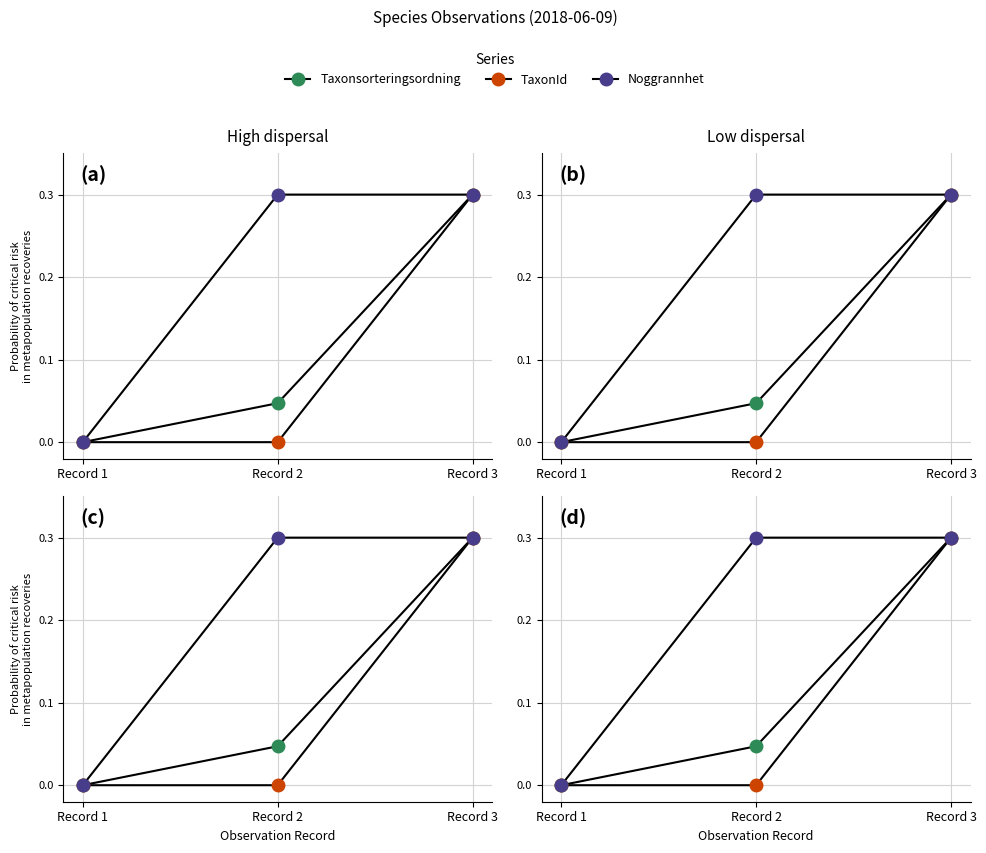

Reading left to right, list all the values displayed in this chart.

Taxonsorteringsordning: 0.0	0.0	0.3
TaxonId: 0.0	0.0	0.3
Noggrannhet: 0.0	0.3	0.3